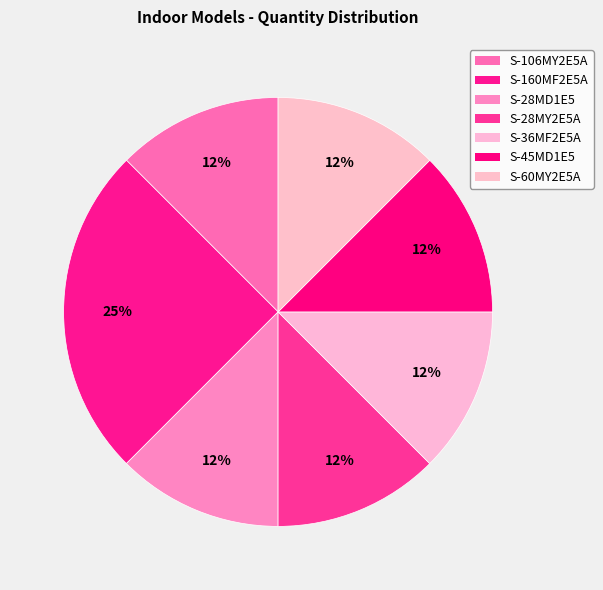

What percentage is NOT represented by S-28MY2E5A?

87.5%